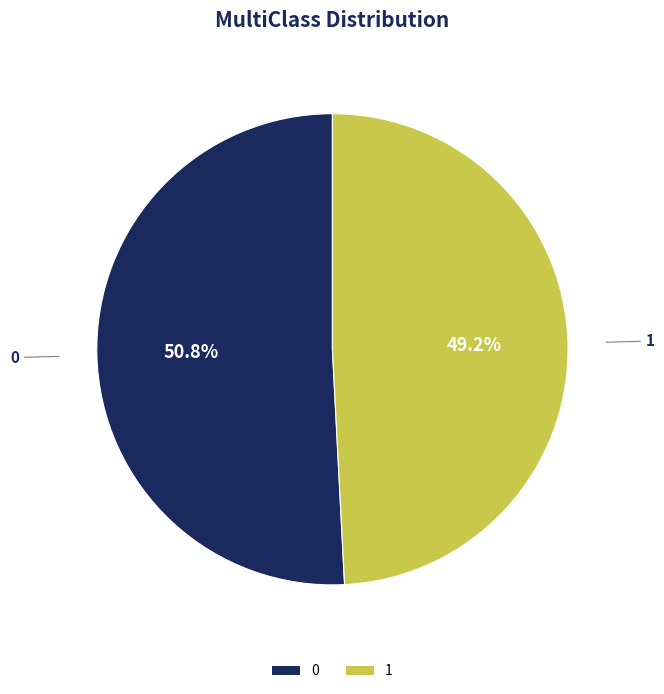

True or false: 1 accounts for 49% of the total.

True